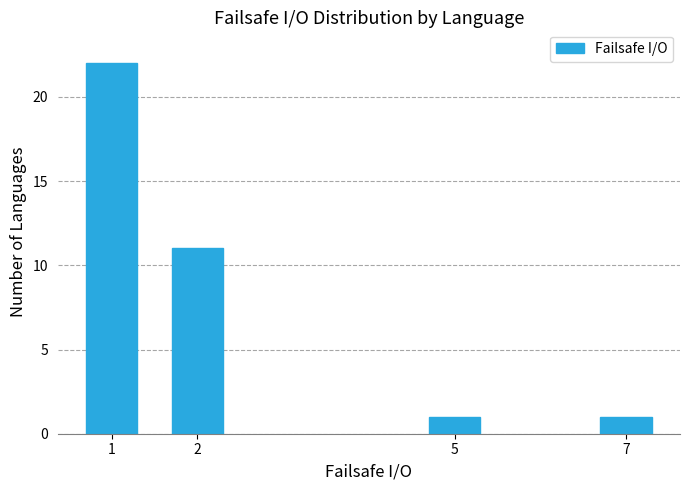

Reading left to right, extract all data points from this chart.

22	11	1	1